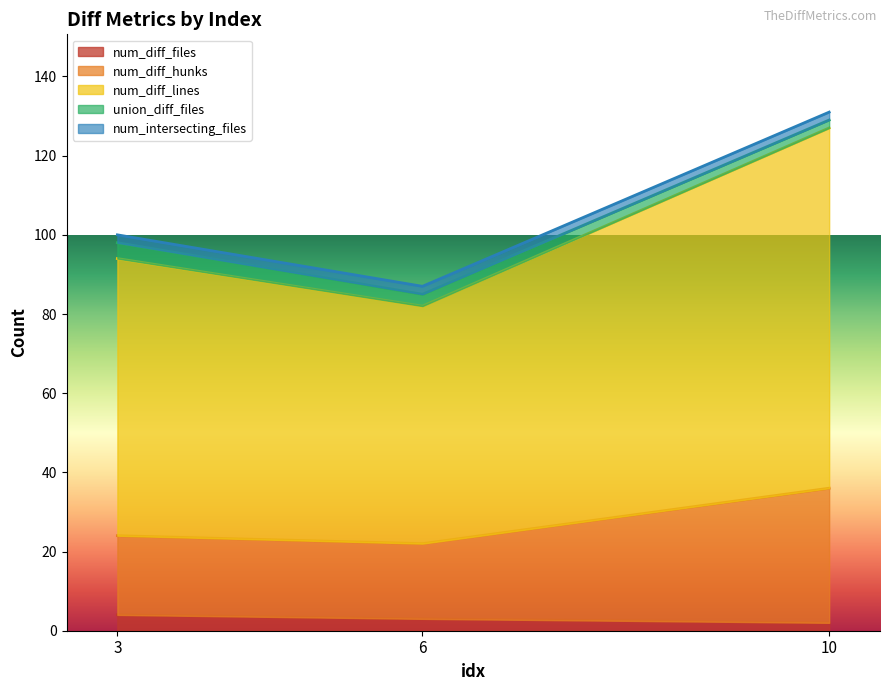

How many lines are shown in the chart?

5